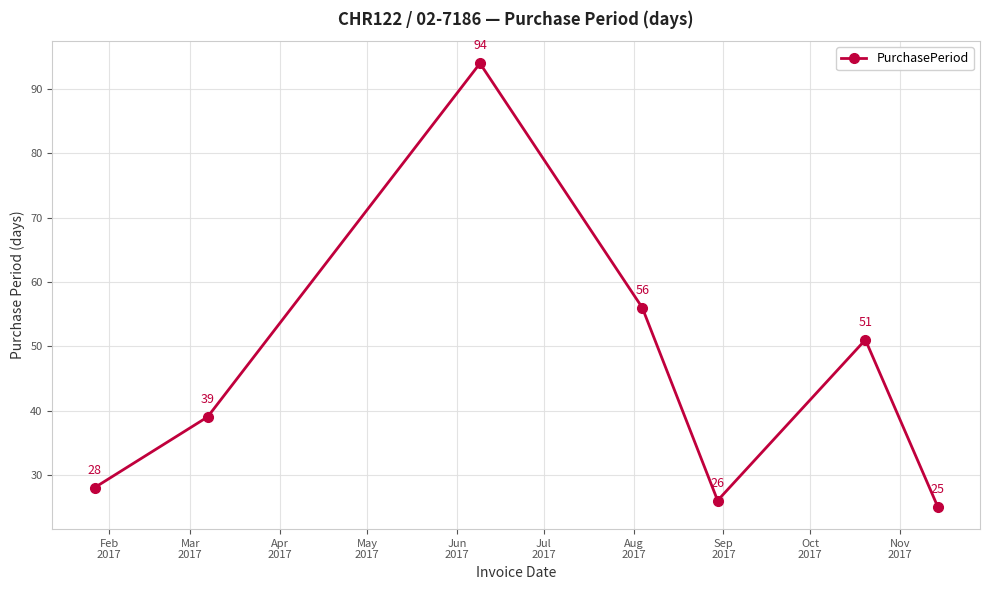

What is the maximum value shown in the chart?

94